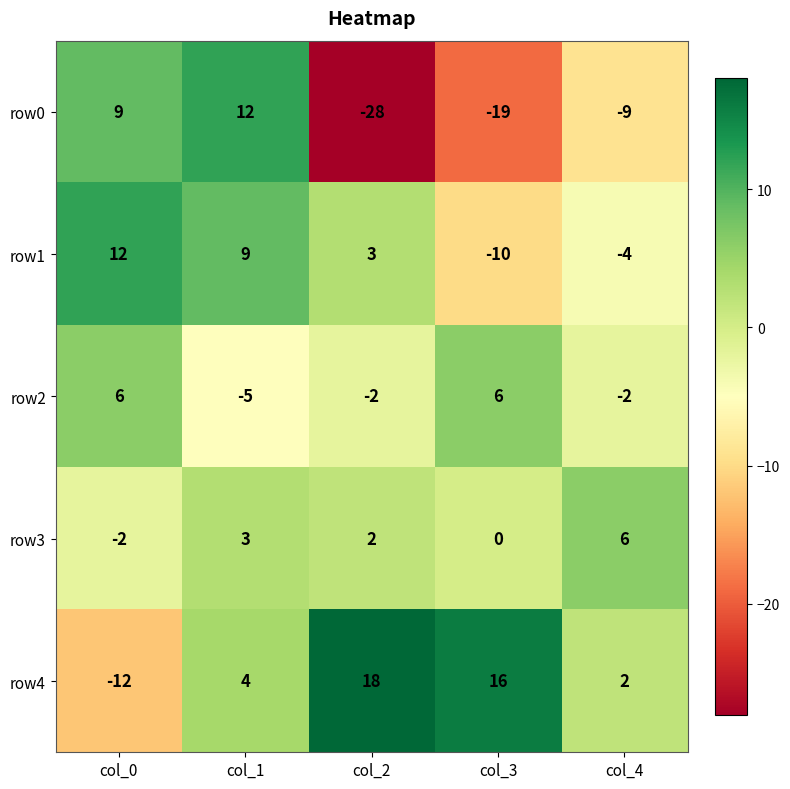

What is the difference between the row4 values at col_3 and col_1?

12